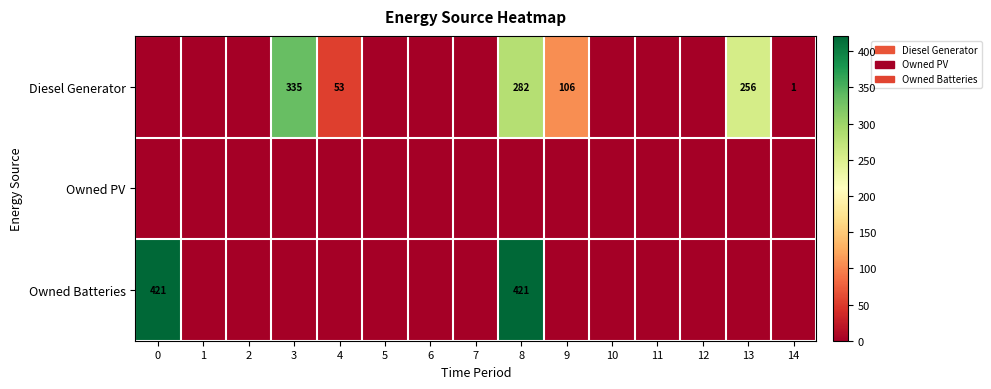

Is it true that Diesel Generator equals 165 at 9?

False